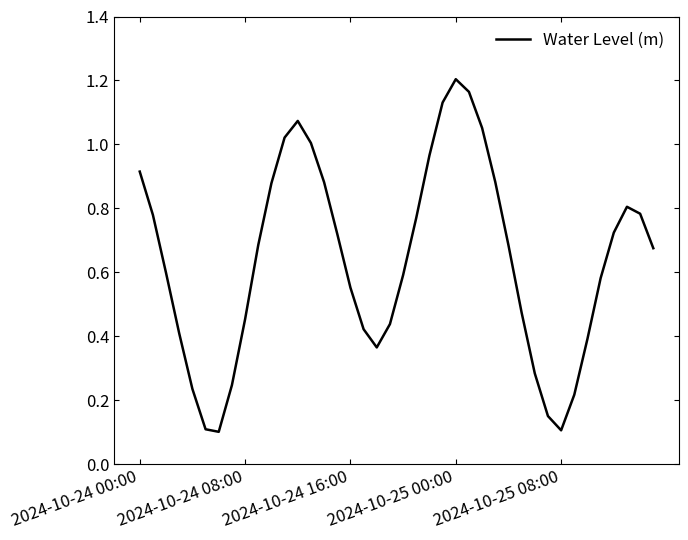

Is this an area chart (filled region under the line)?

No